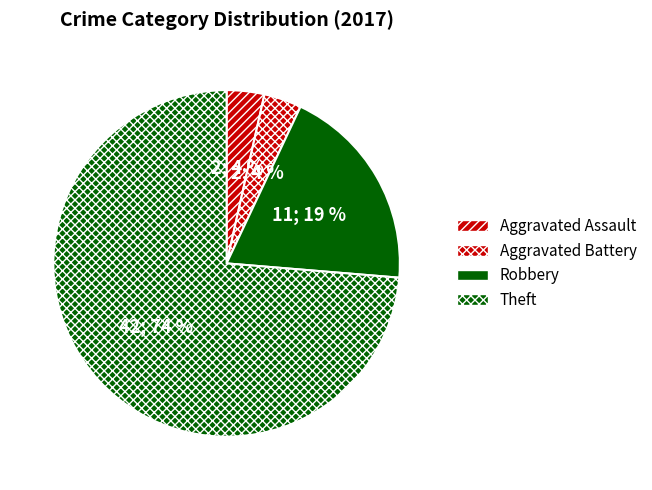

Does Theft represent more than half of the total?

Yes